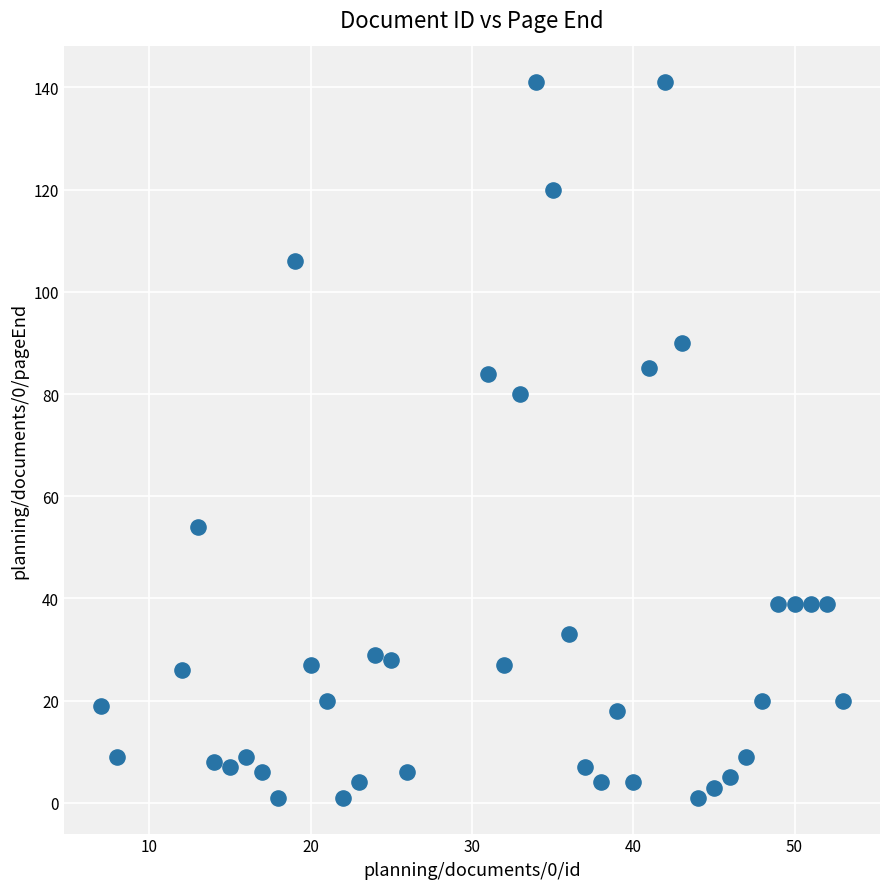

What Y value in the scatter plot is closest to 71?

80